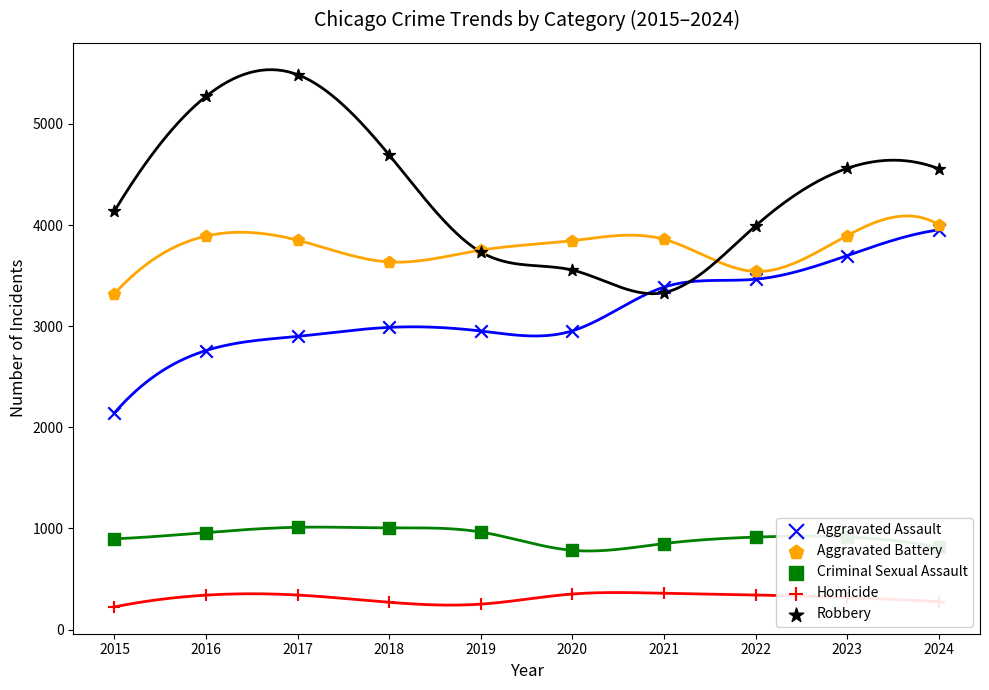

Which series has the largest Y range (max minus min)?

Robbery